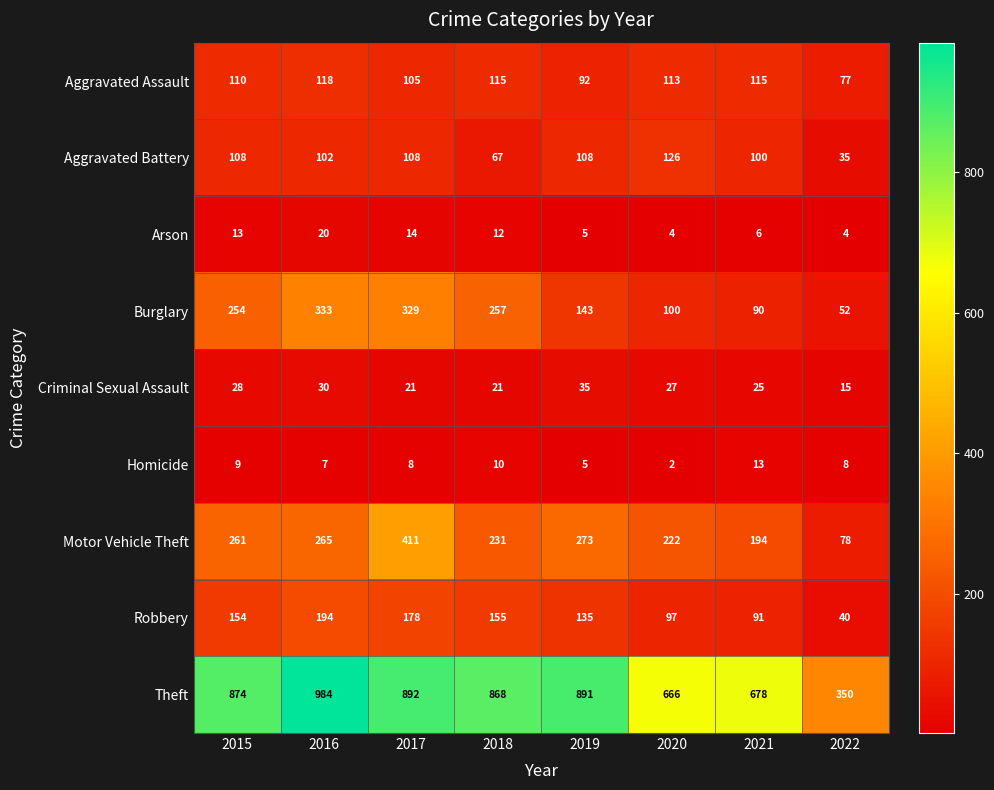

Read the Homicide value at 2018, to the nearest 5.

10